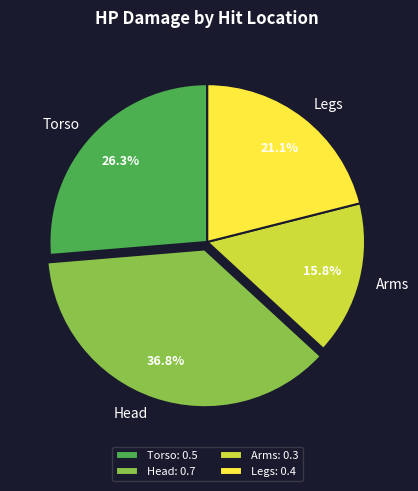

To the nearest percent, what is the average slice percentage?

25%